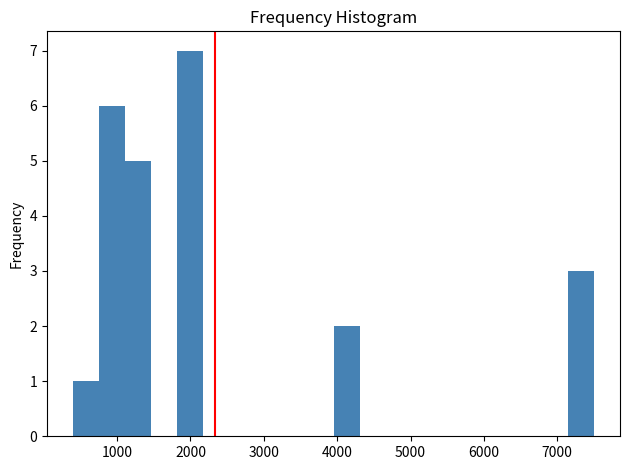

Read against the x-axis, roughly where is the centre of the tallest bar?

2000